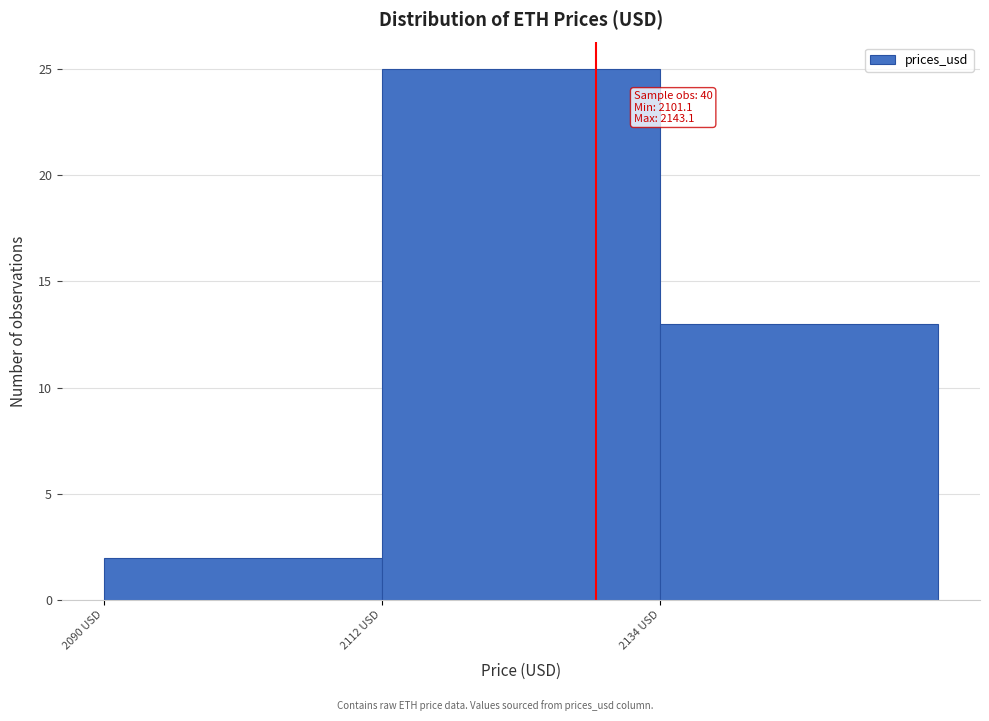

Which range on the x-axis has the tallest bar?

2112 to 2134